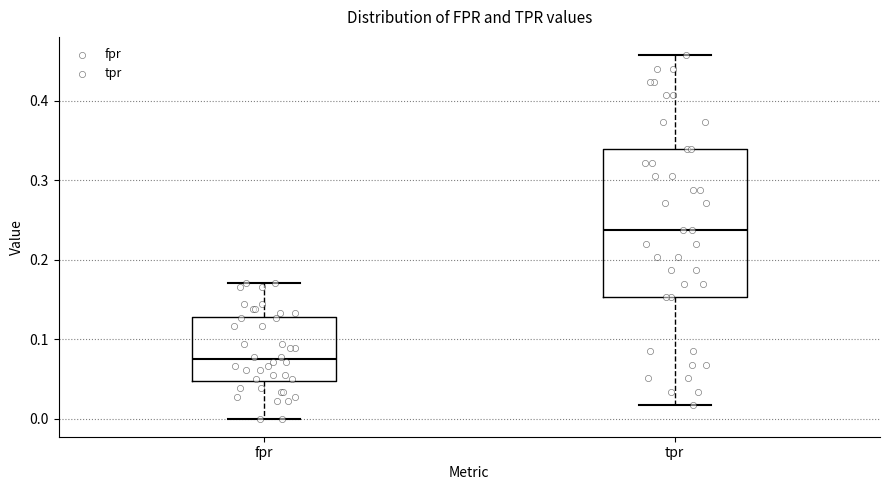

Reading left to right, read every box against the y-axis: the position of its median line, the range the box covers, and the ends of its whiskers. The values are not printed on the chart, so give them approximately, as read against the axis.

fpr: median 0.07, box 0.05 to 0.13, whiskers 0.00 to 0.17
tpr: median 0.24, box 0.15 to 0.34, whiskers 0.02 to 0.46